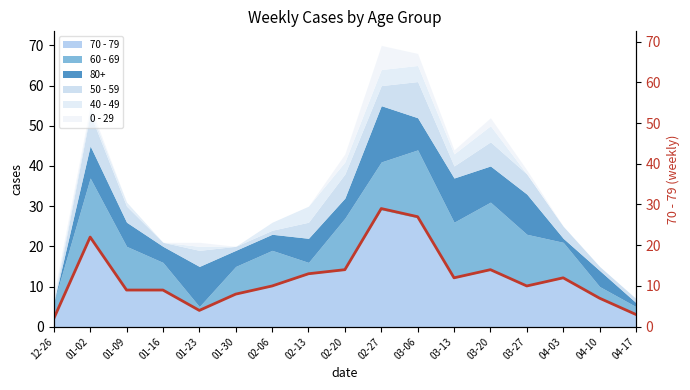

How many values are below 10?

7